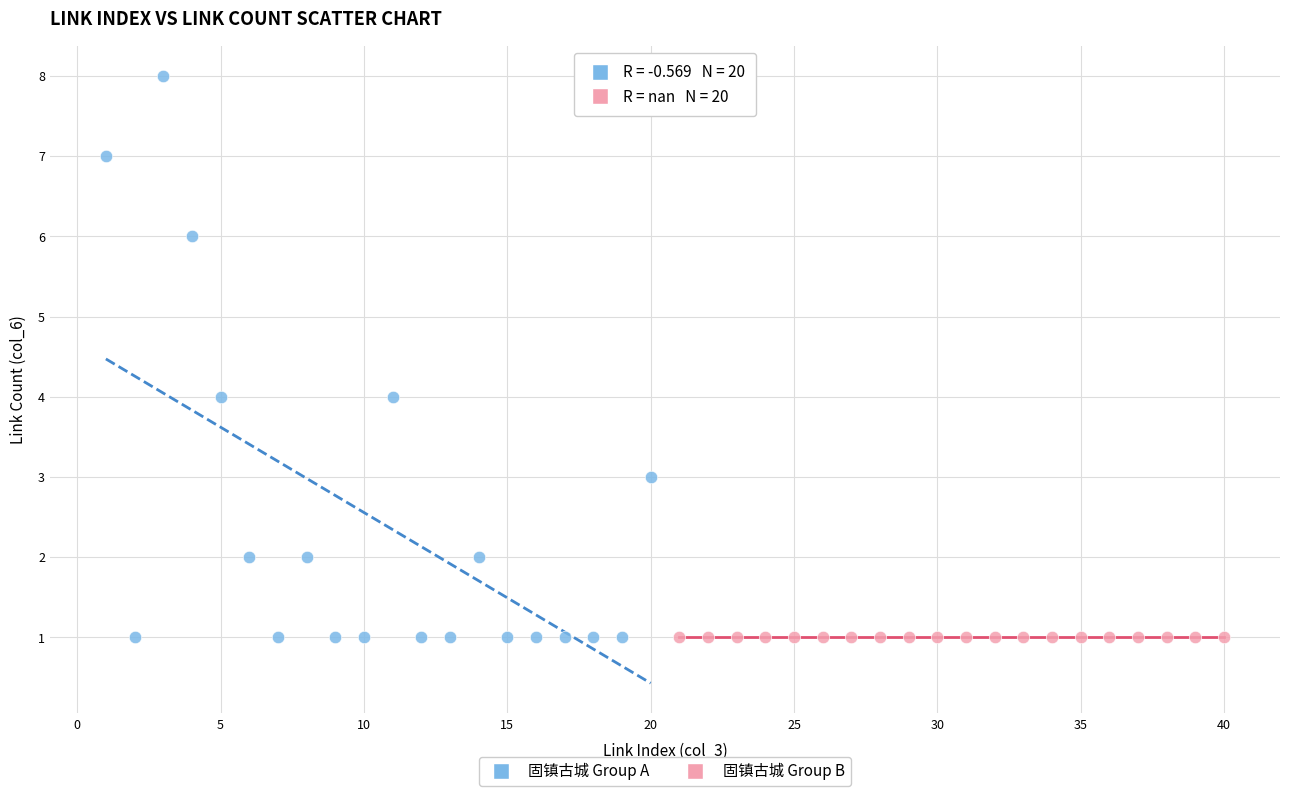

Which series contains the highest Y value?

固镇古城 Group A